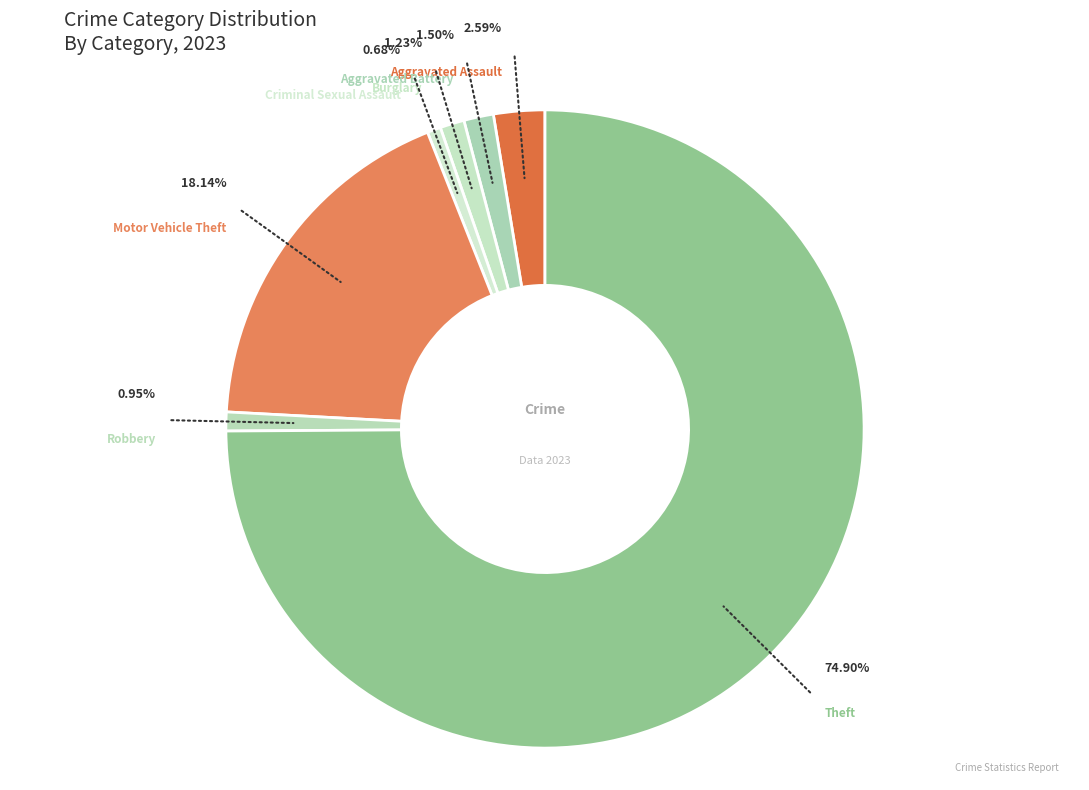

What percentage do Criminal Sexual Assault and Aggravated Assault together represent?

3.3%